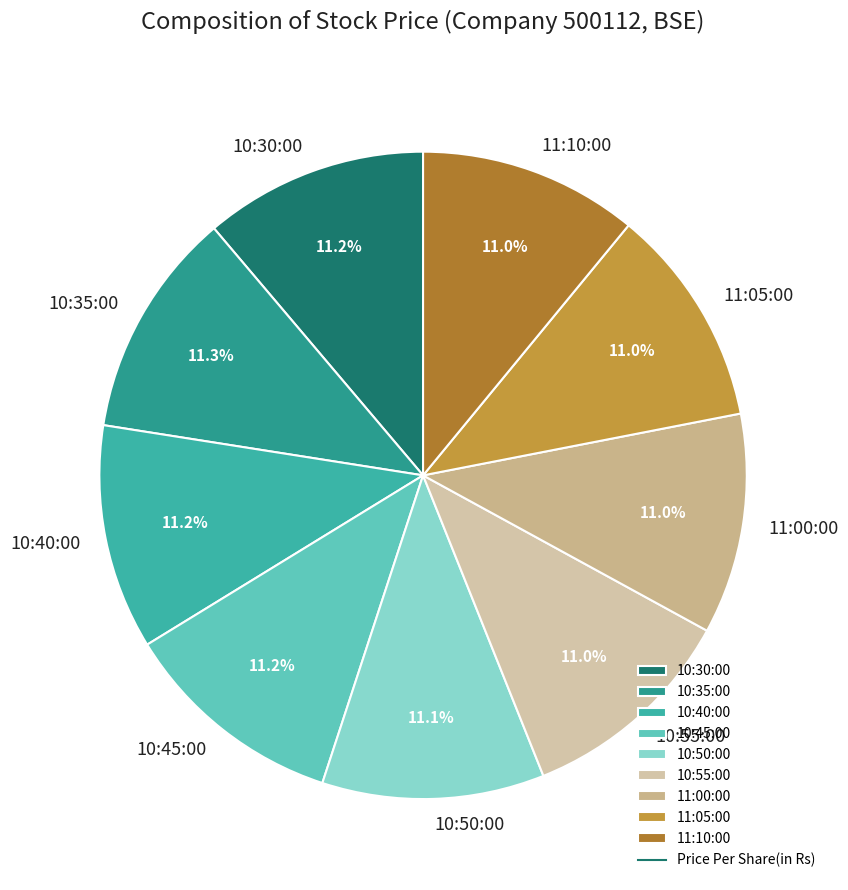

True or false: 10:45:00 accounts for 19% of the total.

False